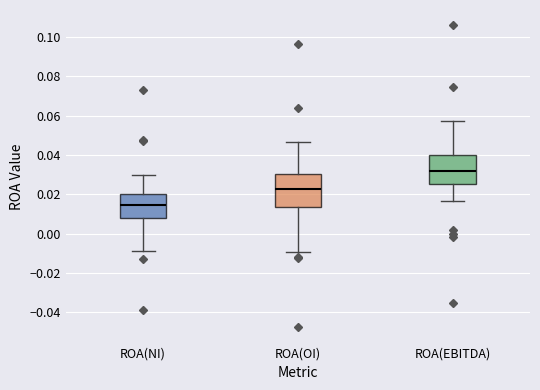

Reading left to right, transcribe this box plot: for each box, give where its median line is, the range the box spans, and where its two whiskers end, as read against the y-axis. The values are not printed on the chart, so give them approximately, as read against the axis.

ROA(NI): median 0.014, box 0.008 to 0.020, whiskers -0.008 to 0.030
ROA(OI): median 0.022, box 0.014 to 0.030, whiskers -0.010 to 0.046
ROA(EBITDA): median 0.032, box 0.026 to 0.040, whiskers 0.016 to 0.058